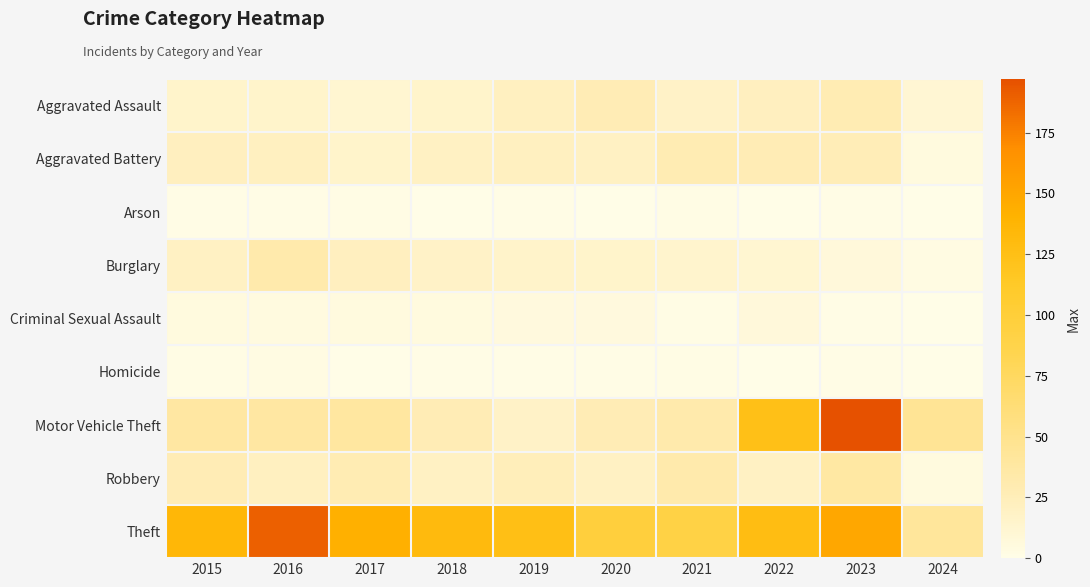

Which series has the largest range (max minus min)?

Motor Vehicle Theft